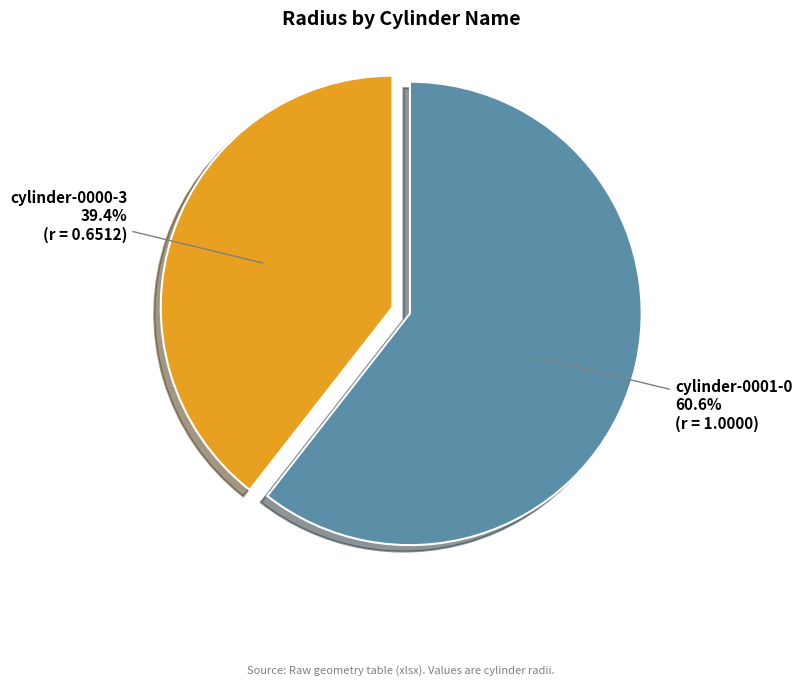

How many slices are in this pie chart?

2